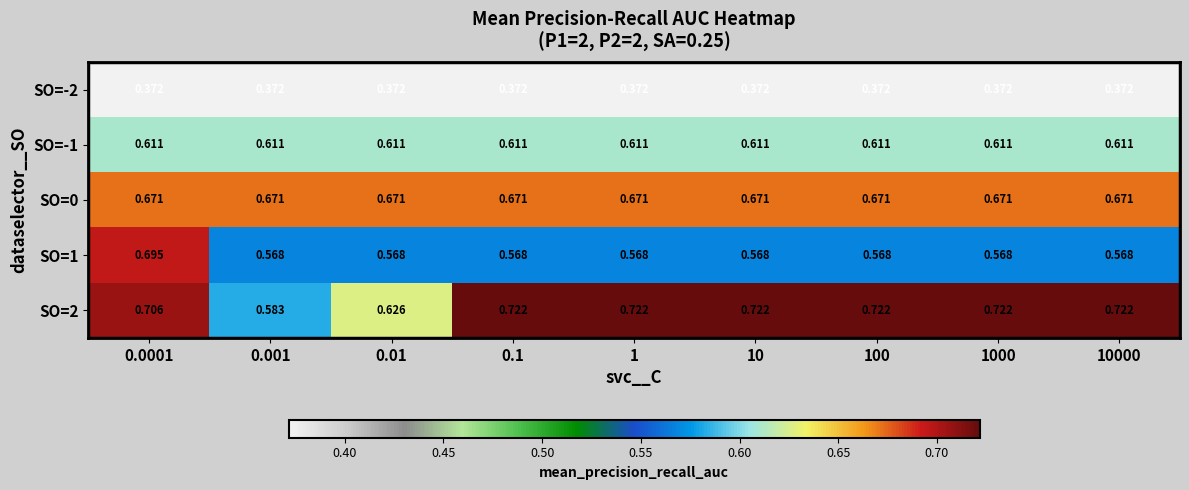

Is the value of SO=-2 at 0.01 greater than the value of SO=-1 at 1000?

No